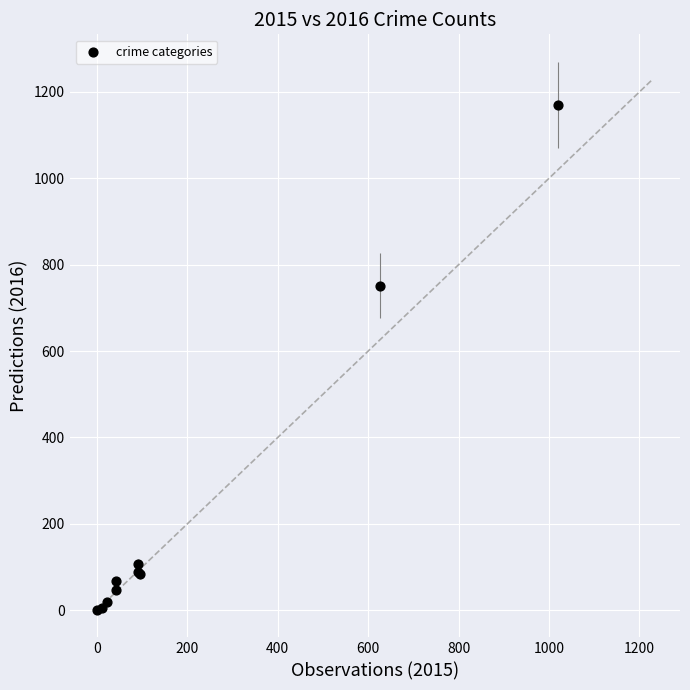

What Y value in the scatter plot is closest to 585?

751